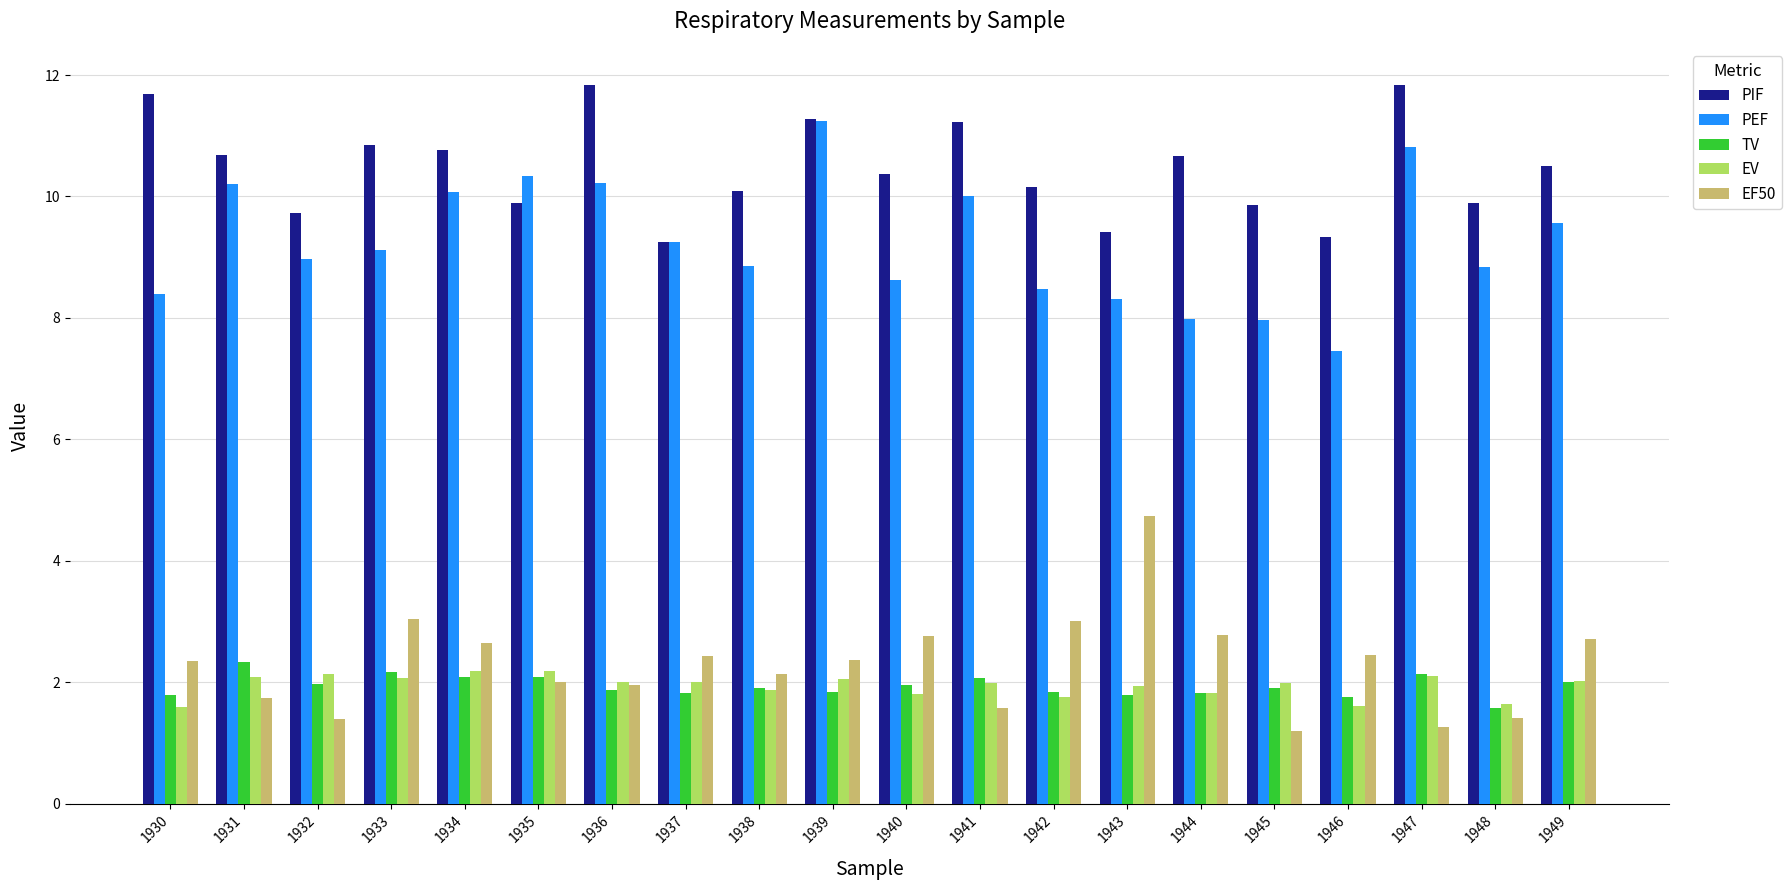

Which series has the largest total across all categories?

PIF